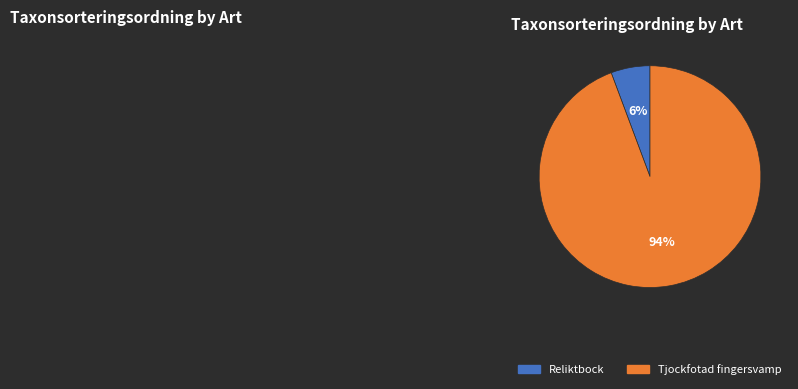

True or false: Tjockfotad fingersvamp accounts for 94% of the total.

True